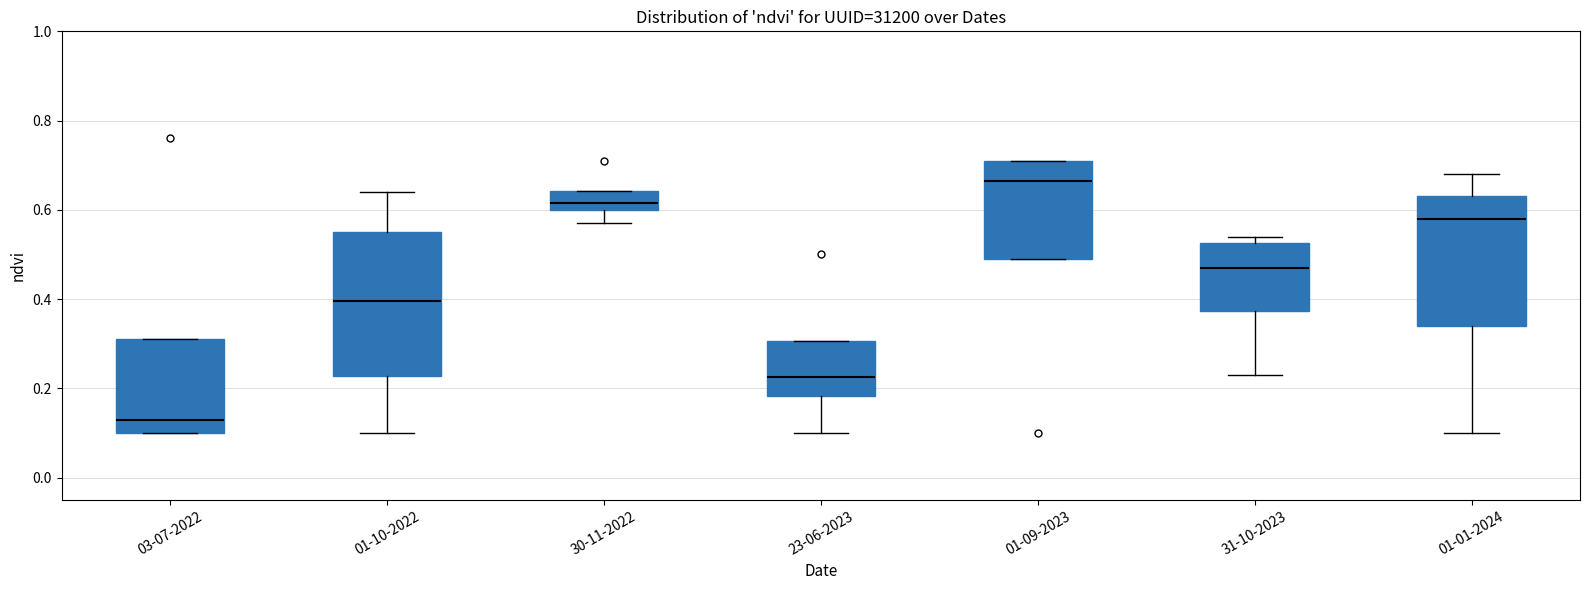

Where is the lower edge of the box for 03-07-2022 on the y-axis? The values are not printed on the chart, so give them approximately, as read against the axis.

0.10